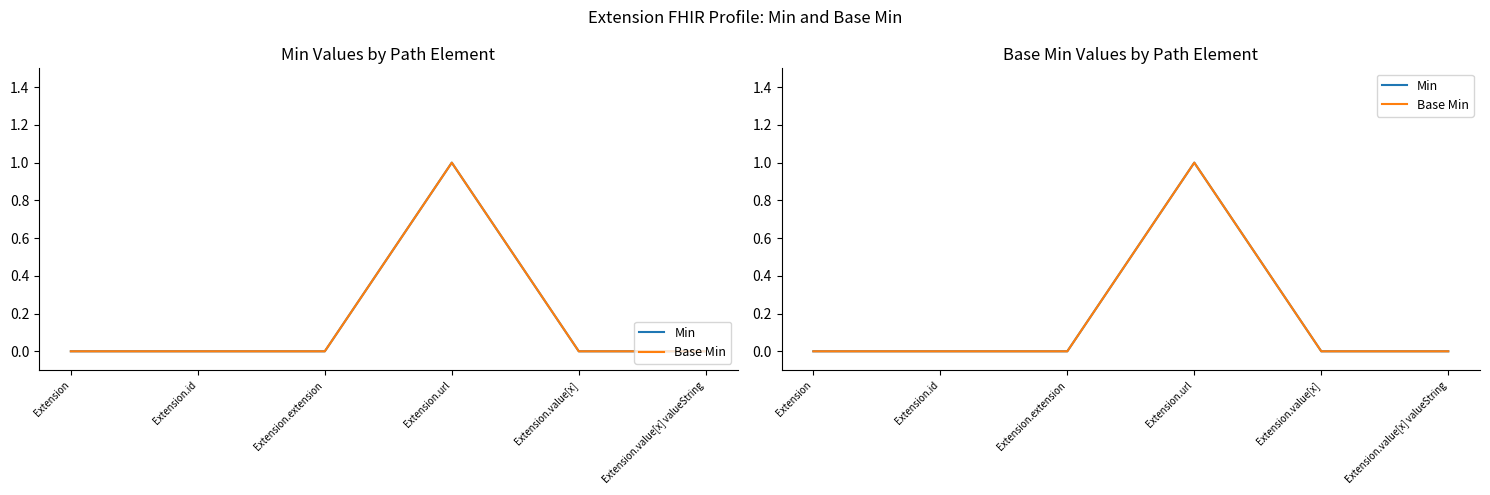

How many values in the Base Min series exceed 0?

1